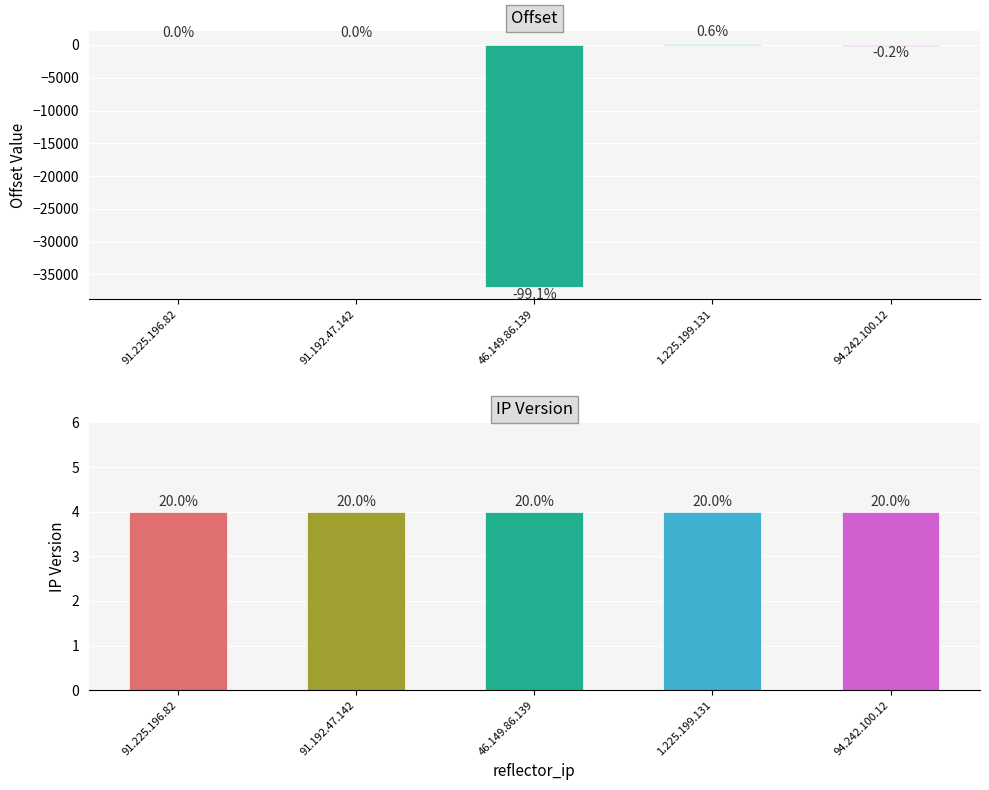

What is the maximum value shown in the chart?

222